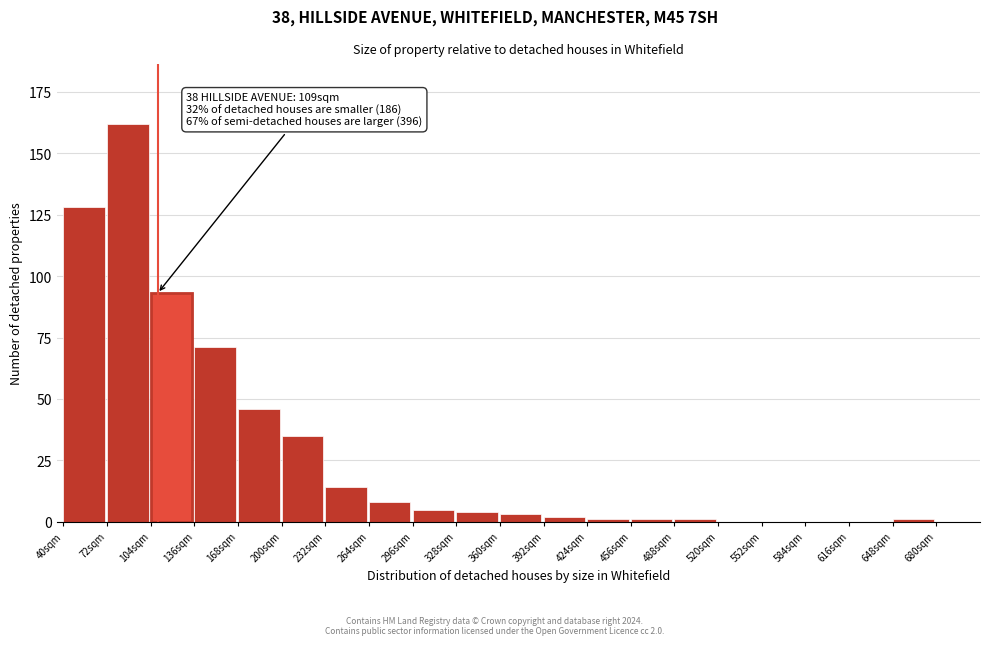

Reading right to left, list all the values displayed in this chart.

648sqm=1	616sqm=0	584sqm=0	552sqm=0	520sqm=0	488sqm=1	456sqm=1	424sqm=1	392sqm=2	360sqm=3	328sqm=4	296sqm=5	264sqm=8	232sqm=14	200sqm=35	168sqm=46	136sqm=71	104sqm=93	72sqm=162	40sqm=128